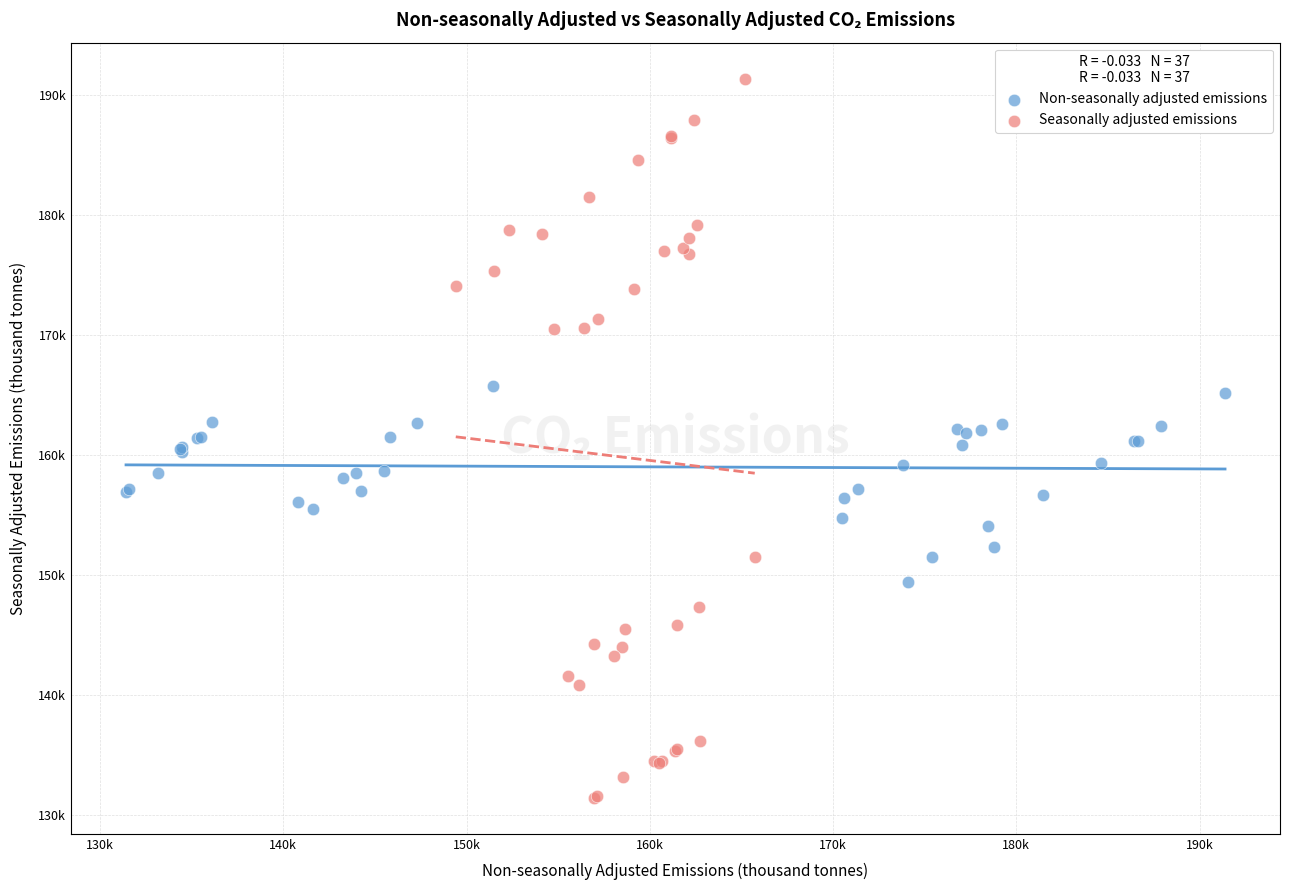

Which series has the widest spread of Y values?

Seasonally adjusted emissions